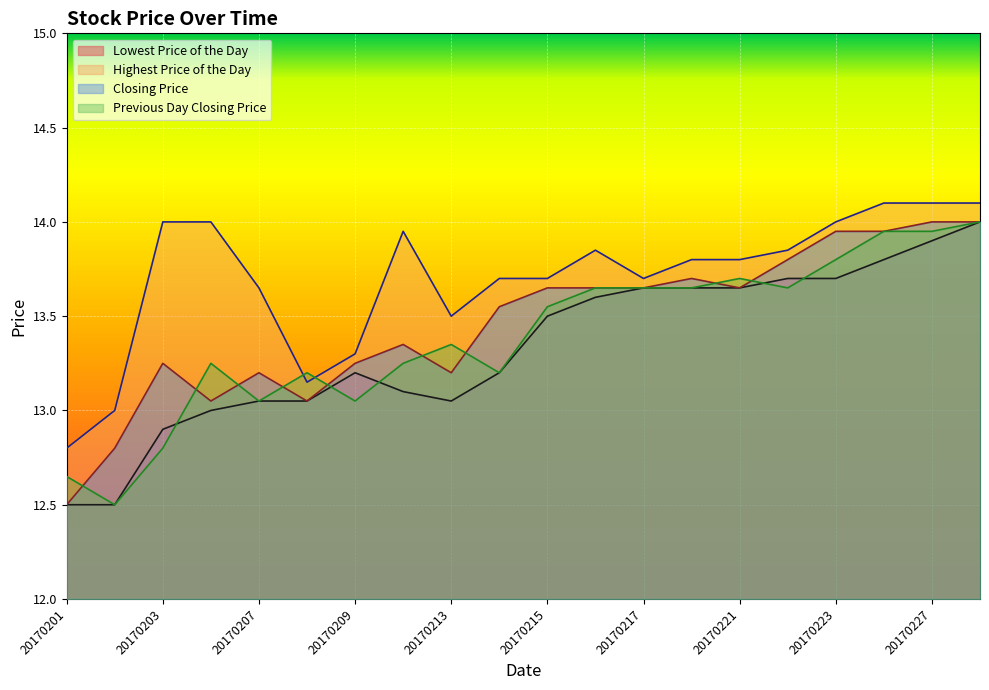

Is it true that Lowest Price of the Day equals 13.7 at 20170222?

True